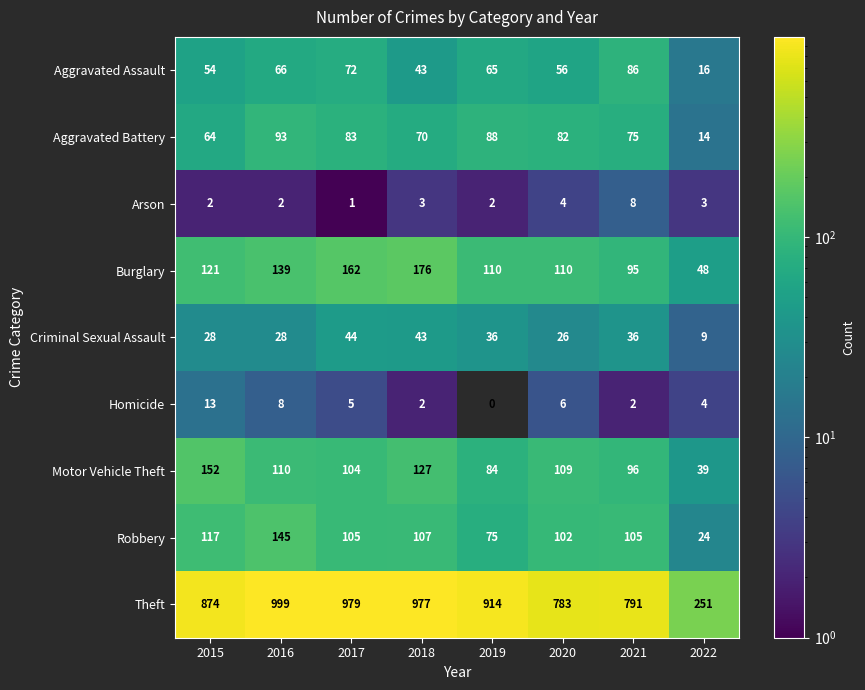

Count the number of categories in the chart.

8